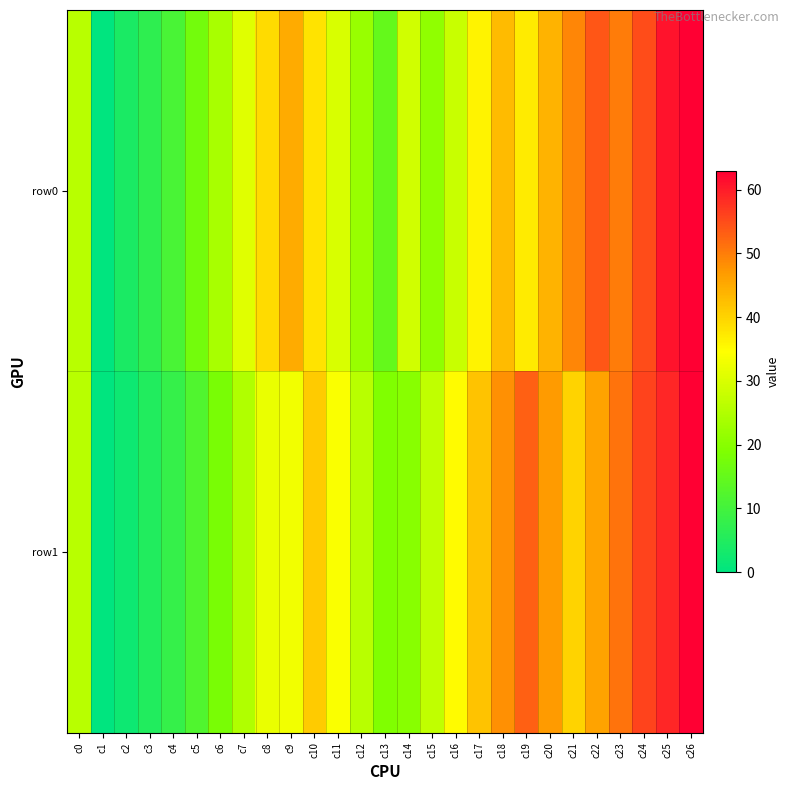

Between c22 and c24, which series saw the biggest shift?

row1